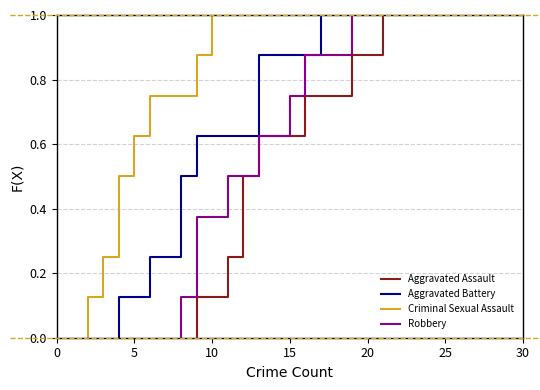

At how many categories does at least one series exceed 0?

8